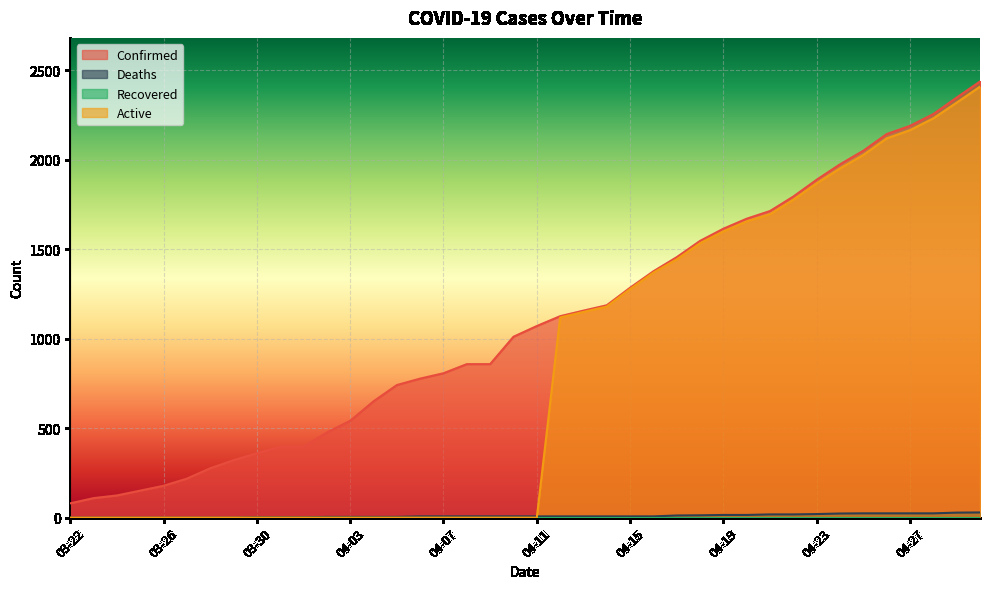

List the series in order of their overall mean, highest first.

Confirmed, Active, Deaths